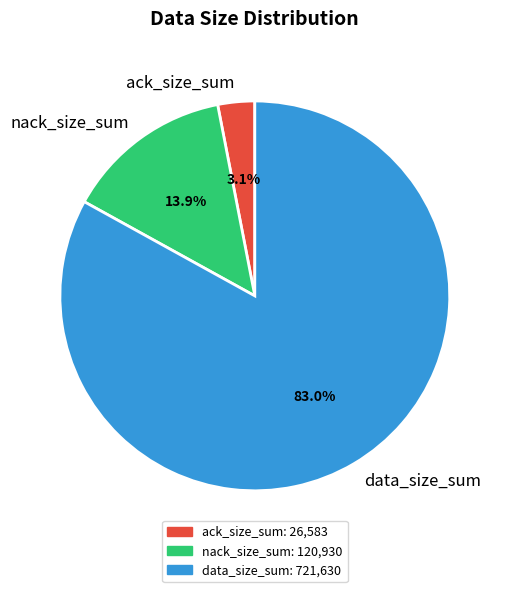

Combined, do data_size_sum and ack_size_sum account for over 50%?

Yes